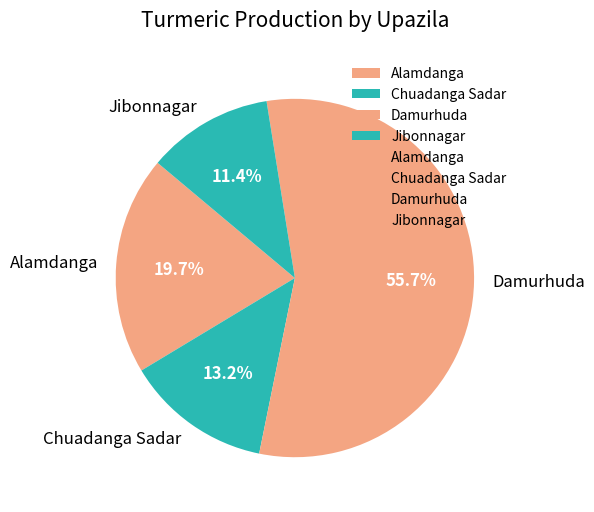

Rank the categories by value from highest to lowest.

Damurhuda, Alamdanga, Chuadanga Sadar, Jibonnagar